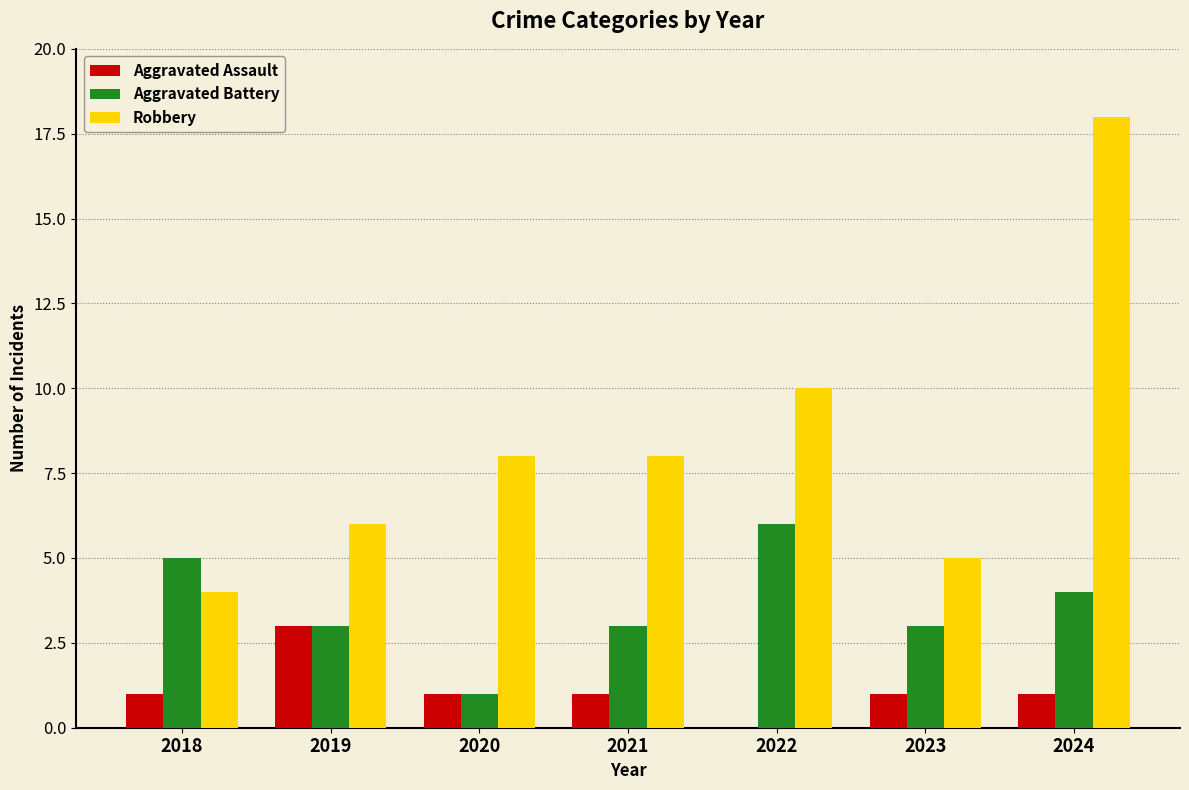

Reading left to right, what are all the values shown in this chart?

Aggravated Assault: 1	3	1	1	0	1	1
Aggravated Battery: 5	3	1	3	6	3	4
Robbery: 4	6	8	8	10	5	18